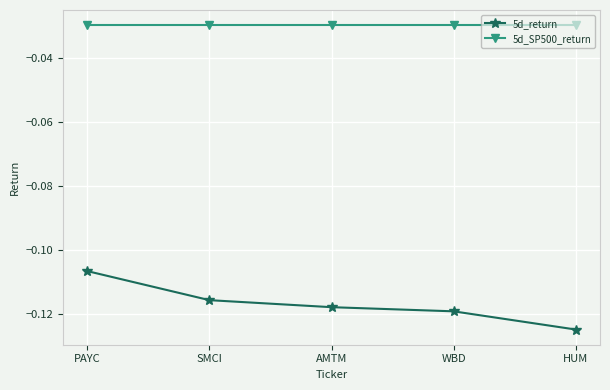

What is the sum of all 5d_return values?

-0.6